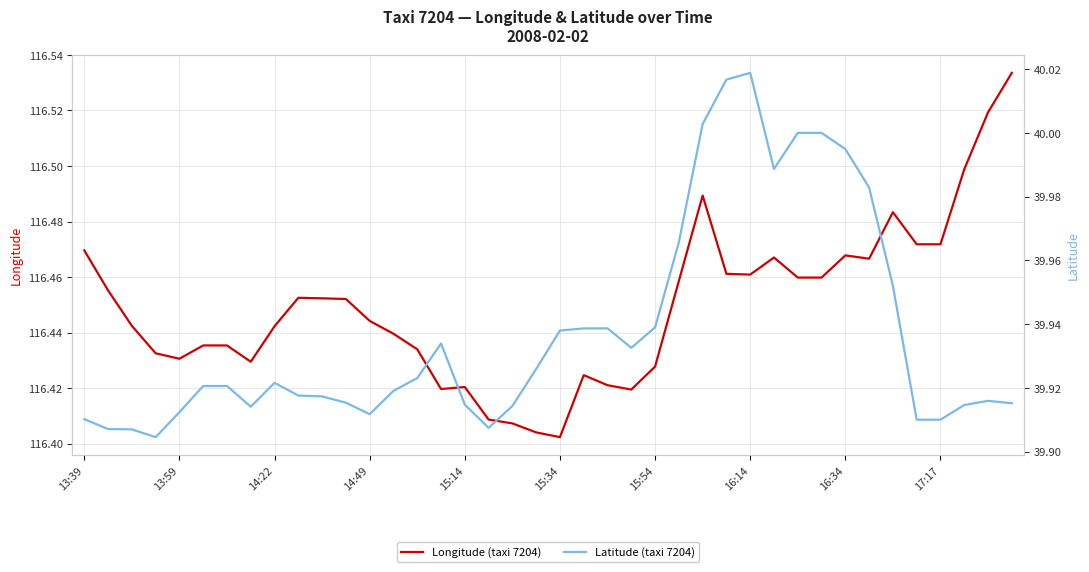

At which category is the sum across all series the highest?

26